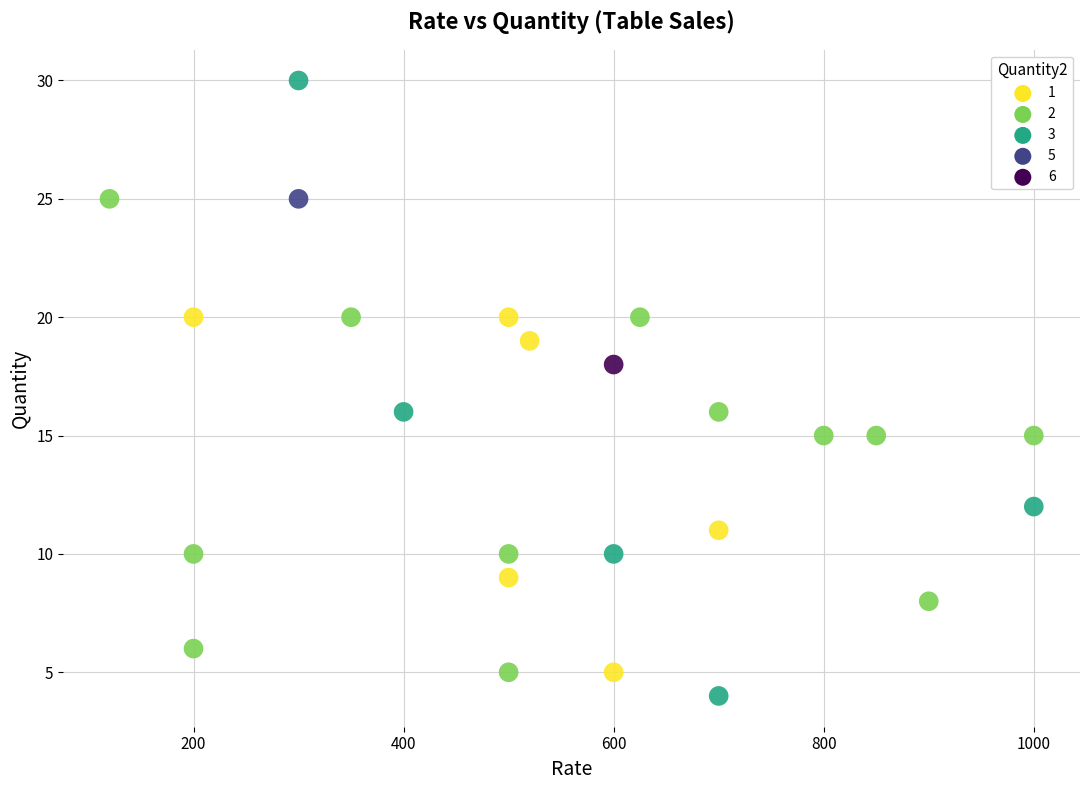

What is the range of Y values (max minus min)?

26